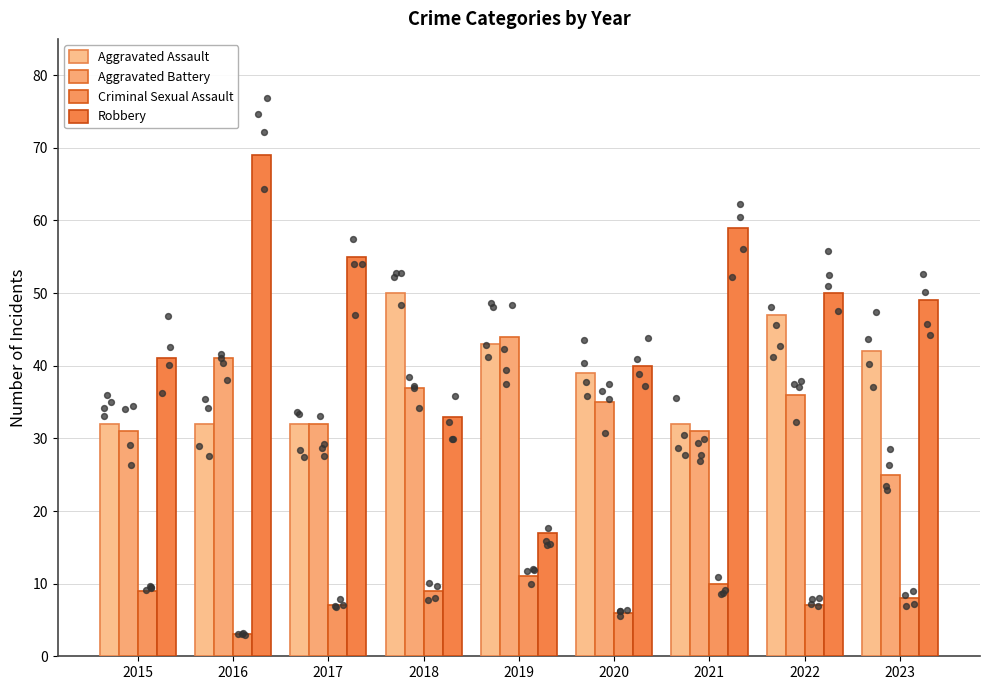

What are all the series names shown in the legend?

Aggravated Assault, Aggravated Battery, Criminal Sexual Assault, Robbery